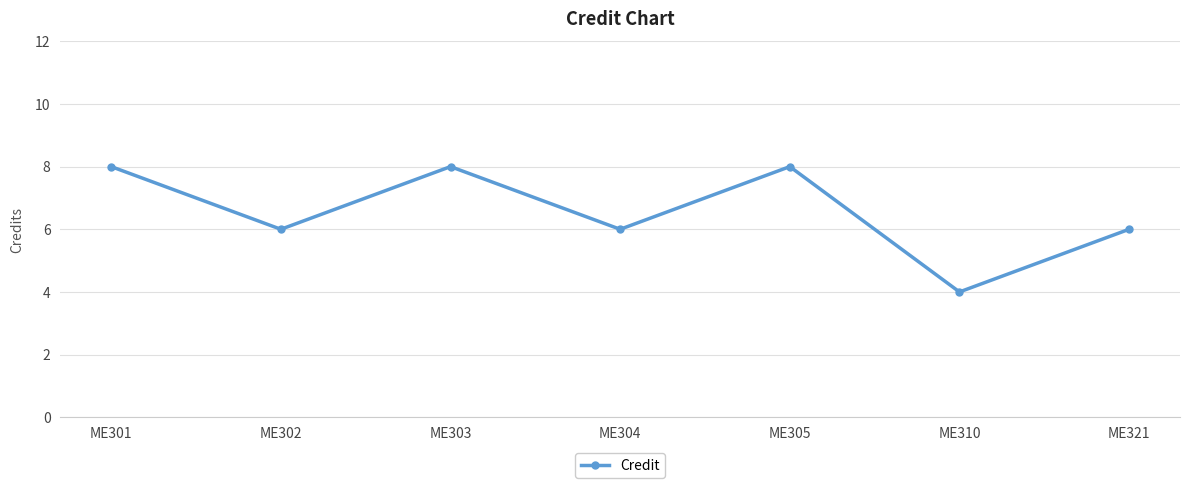

What is the average value?

7